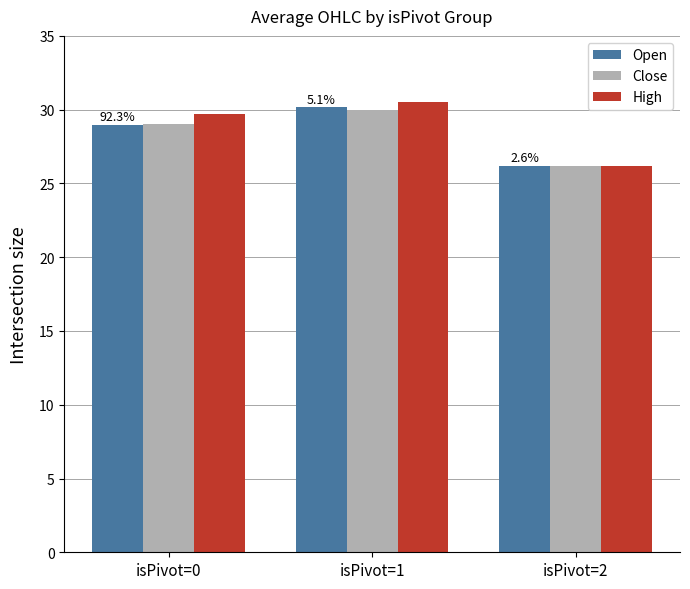

Reading left to right, what are all the values shown in this chart?

Open: 29.0	30.2	26.2
Close: 29.1	30.0	26.2
High: 29.7	30.5	26.2